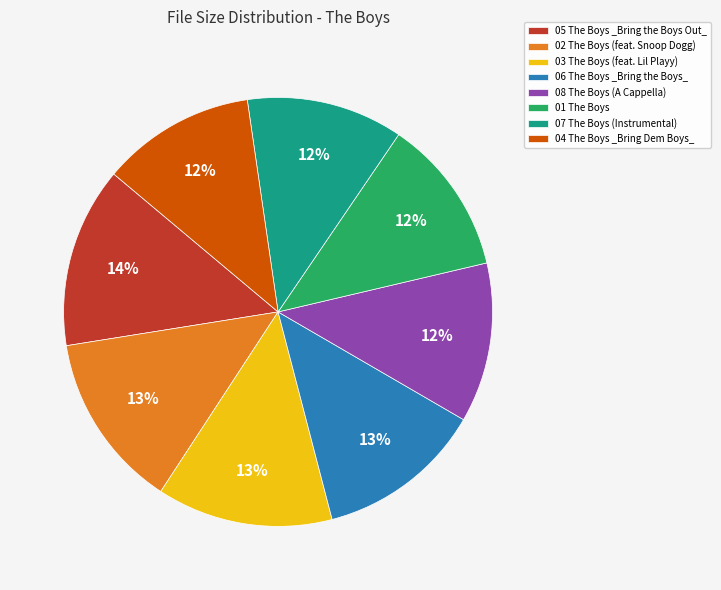

Is there a majority slice in this chart?

No